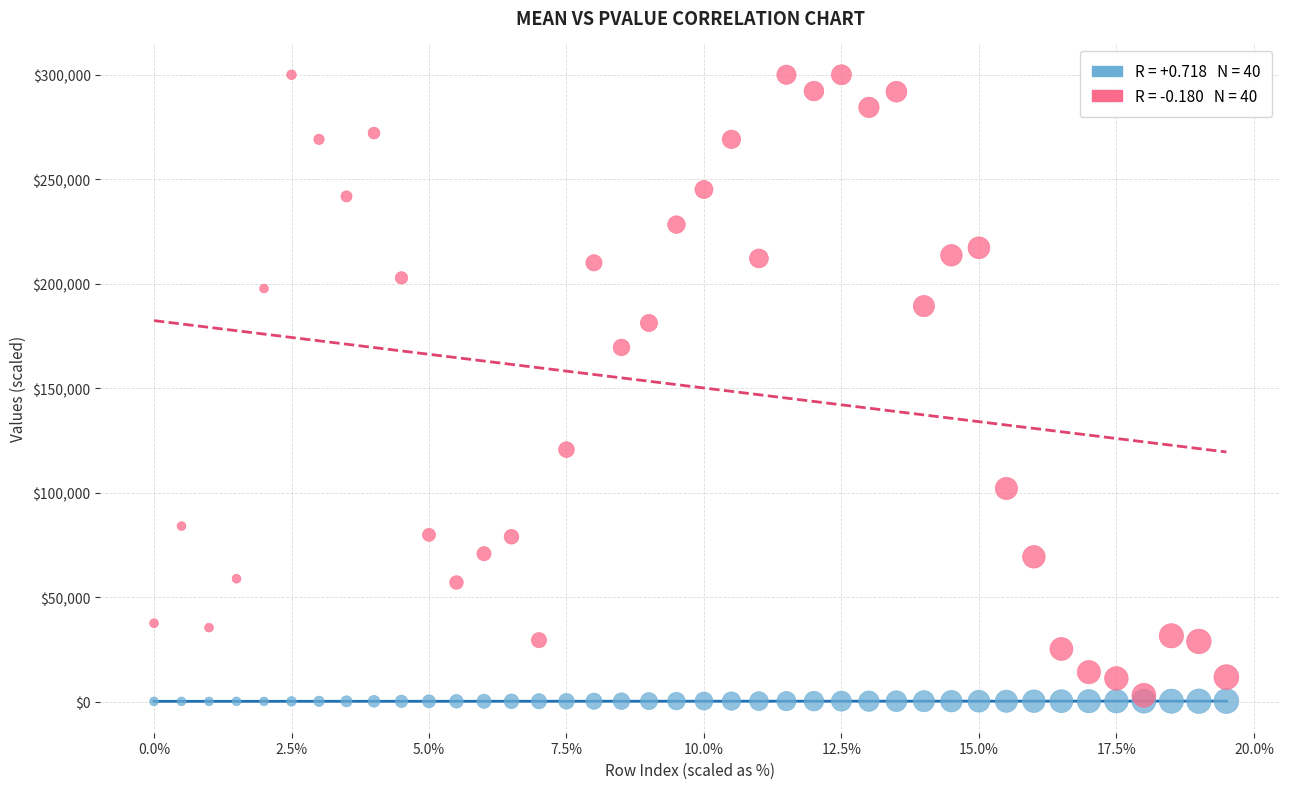

Across all series, what Y value is closest to 150049?

169500.0